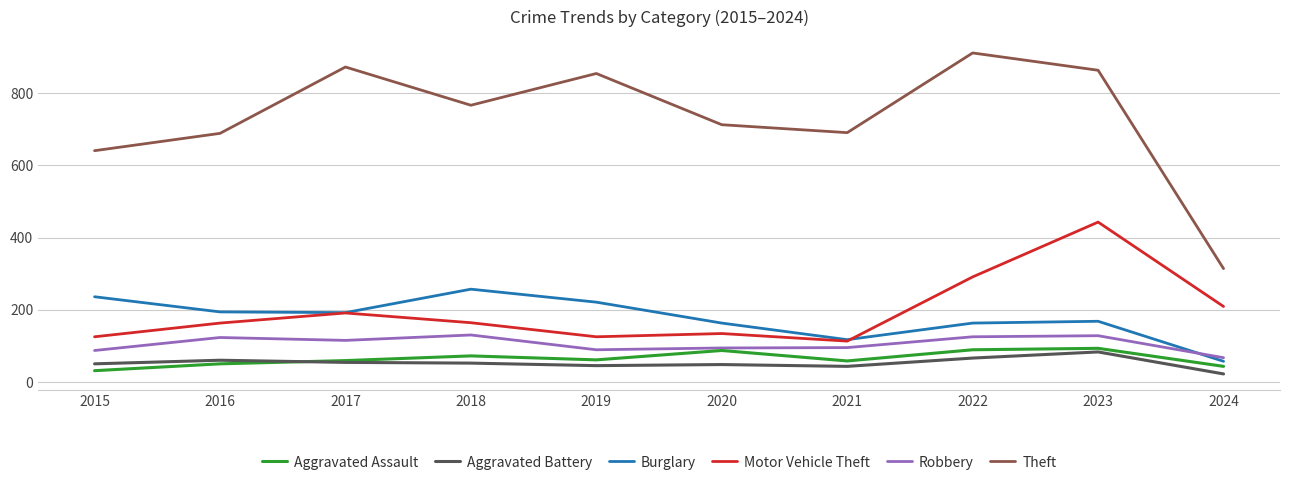

In Burglary, how many points are lower than both neighbors (excluding endpoints)?

2